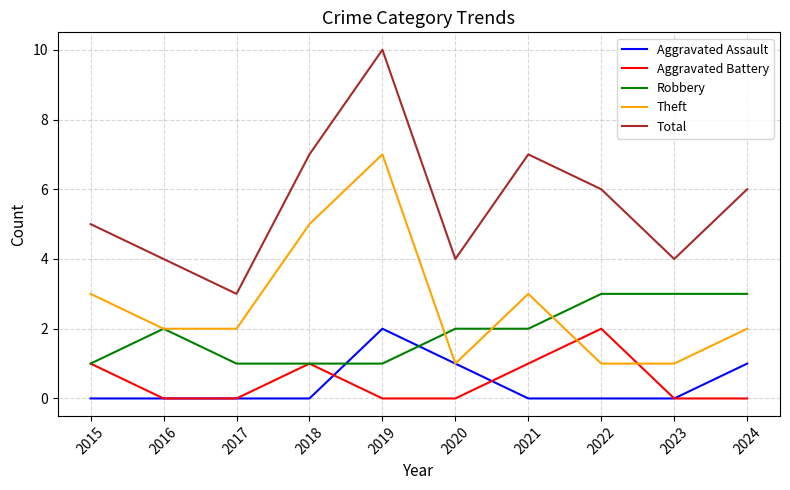

What is the sum of the Theft values at 2017 and 2023?

3